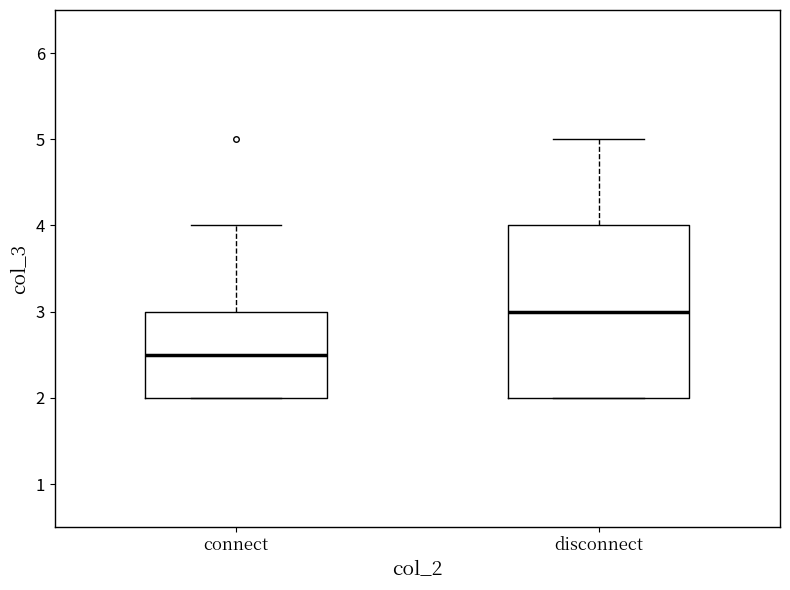

Which box has the lowest median line?

connect